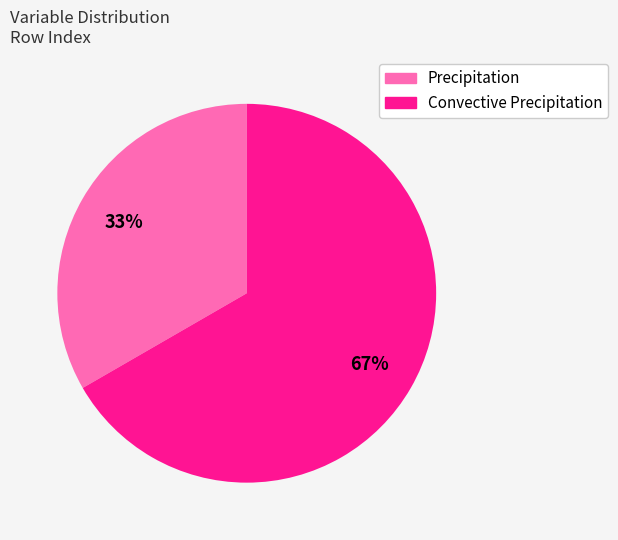

How many slices are in this pie chart?

2